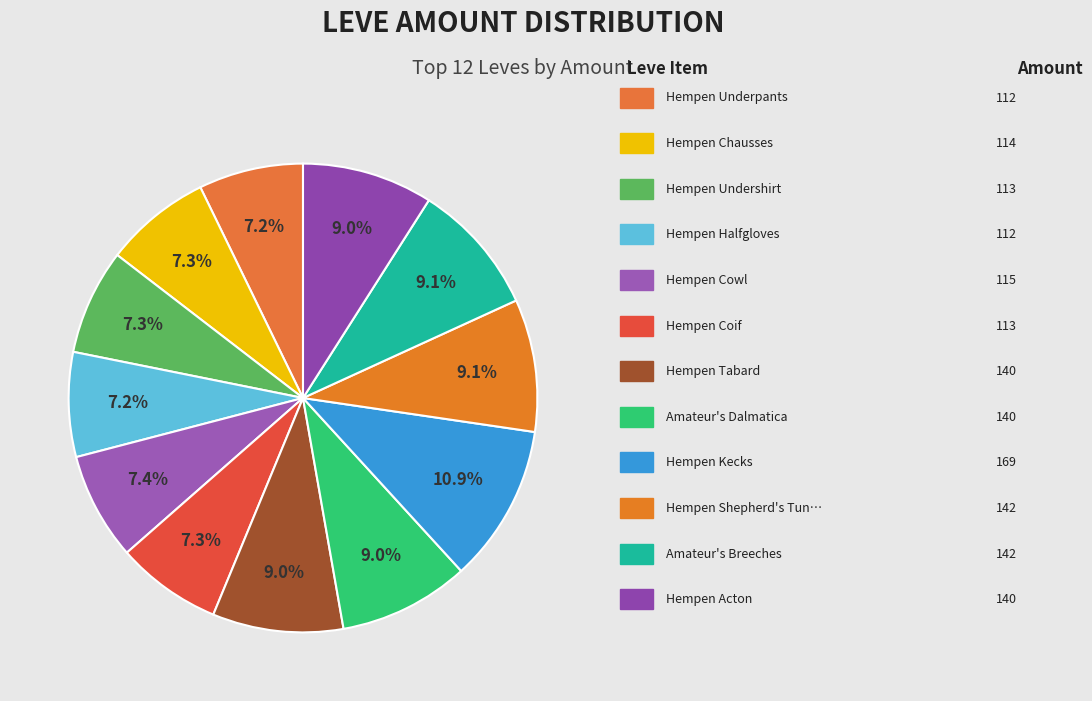

Count the number of slices in the pie.

12